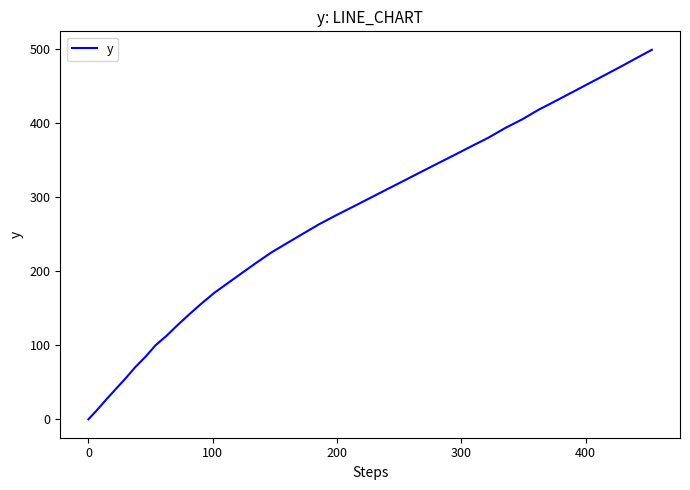

What is the difference between the maximum and minimum values?

498.8